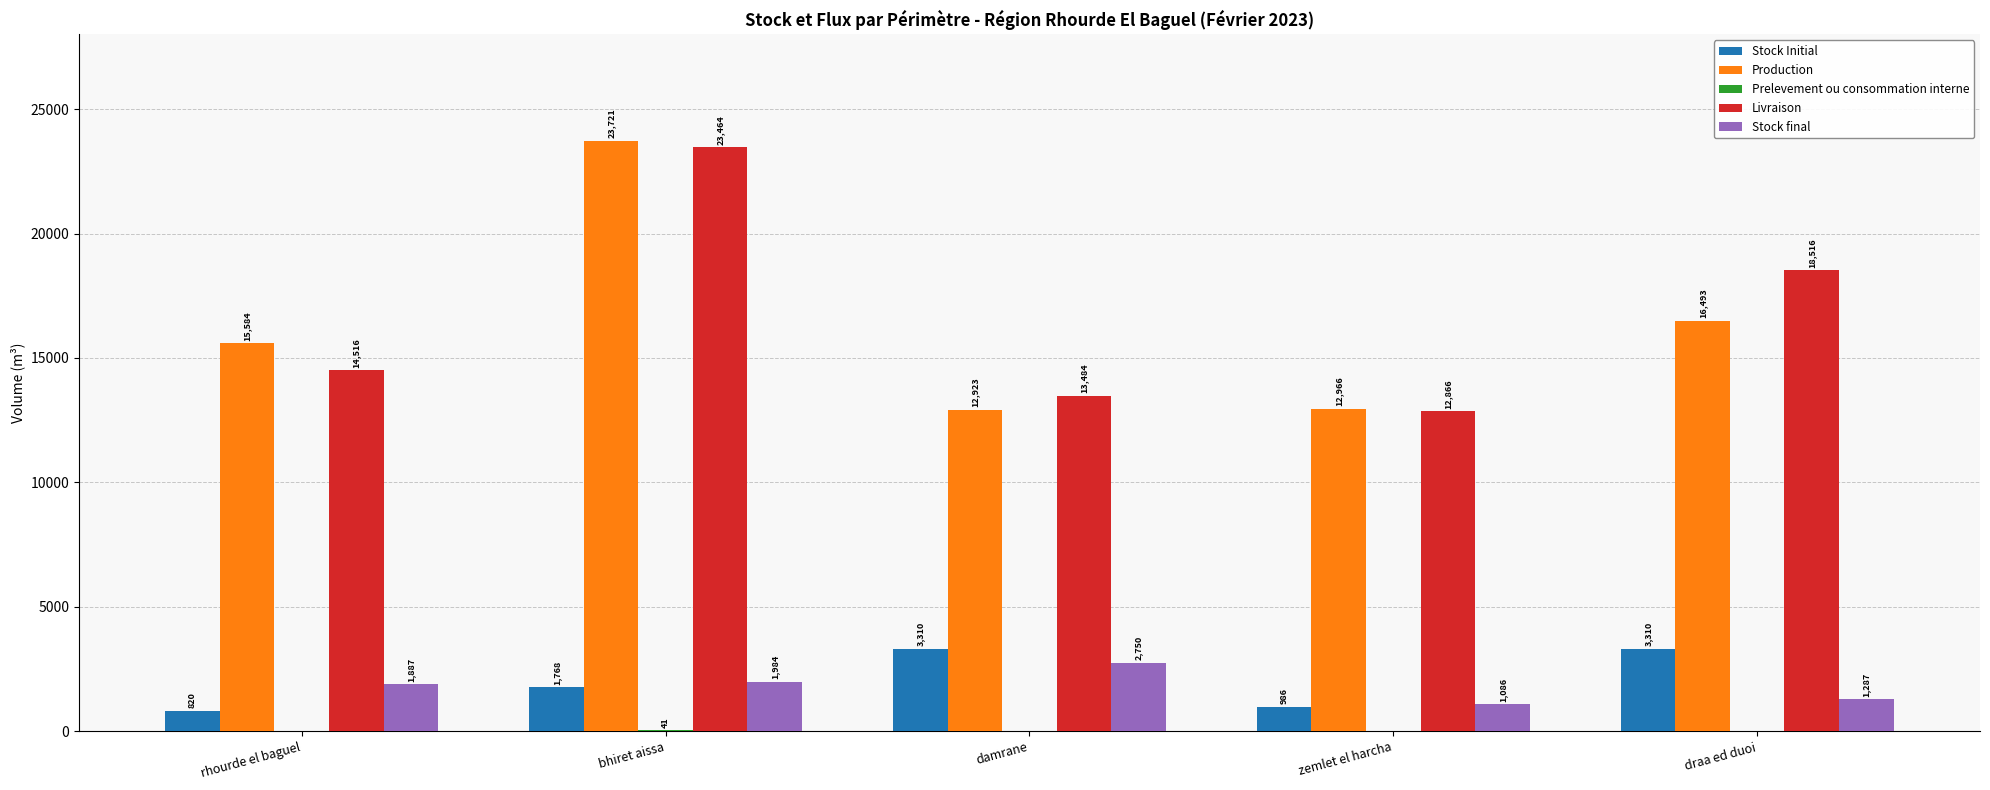

What is the sum of all Livraison values?

82846.7